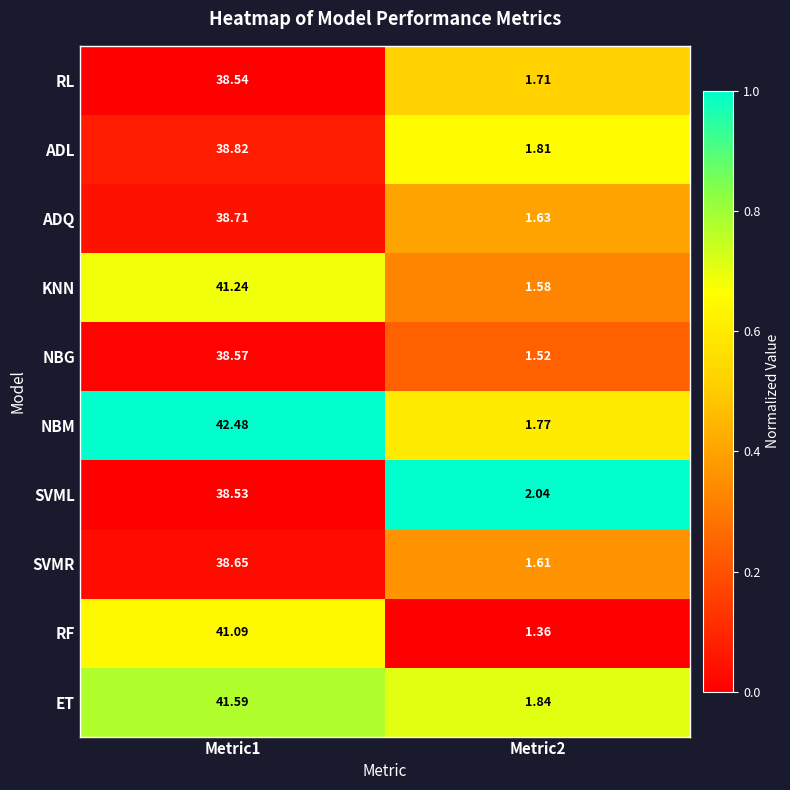

Which series has the largest range (max minus min)?

NBM